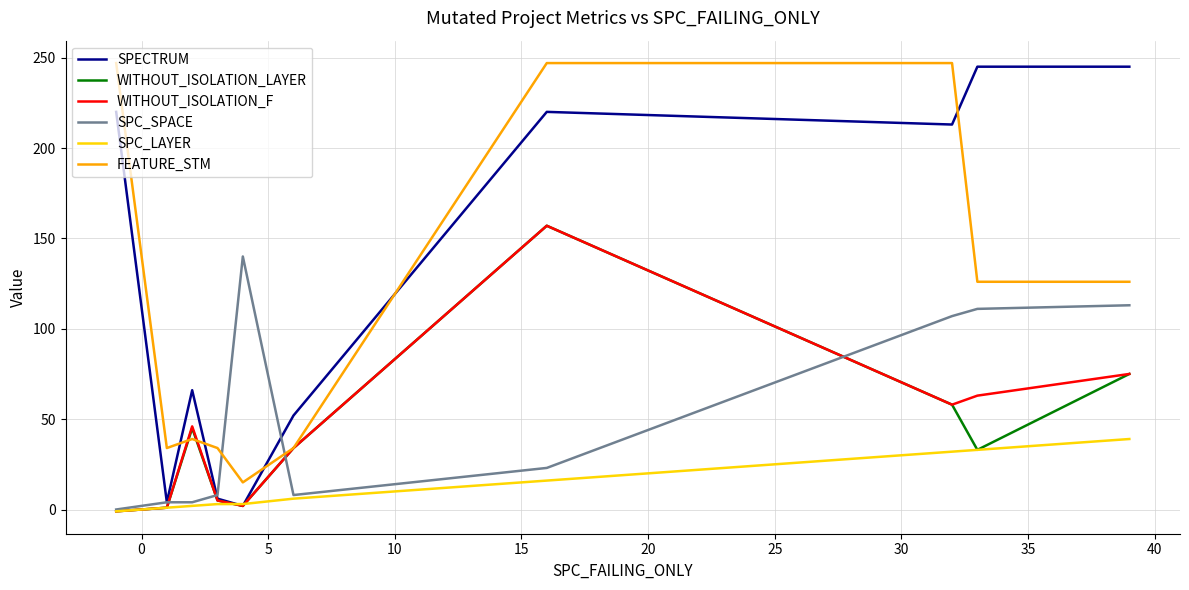

Which series has the widest spread of values?

SPECTRUM